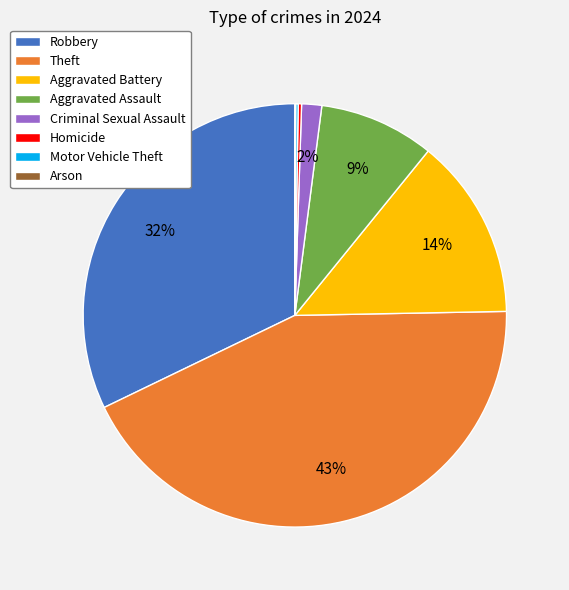

Do Robbery and Theft together represent more than half of the pie?

Yes